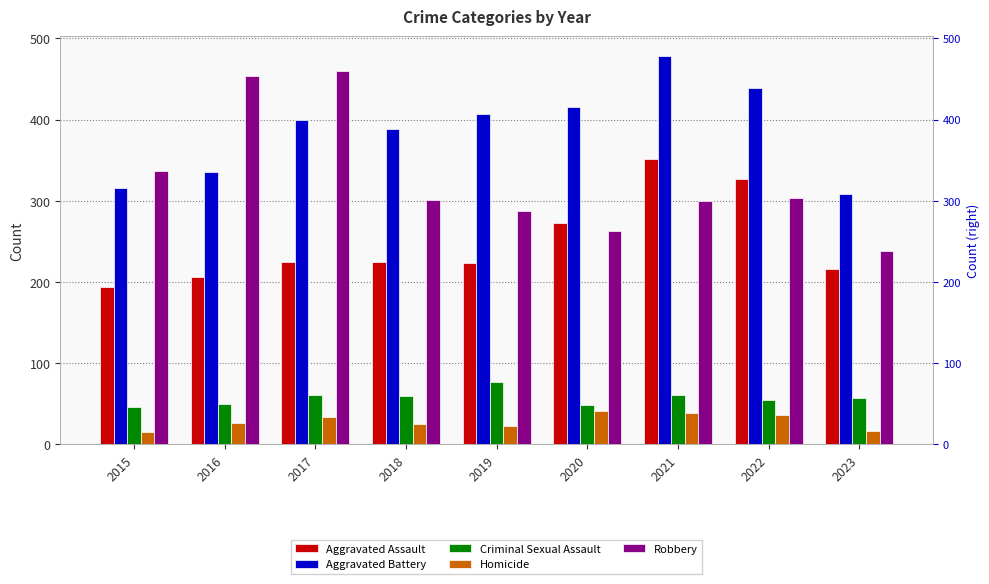

What is the approximate value of Aggravated Battery at 2019?

407